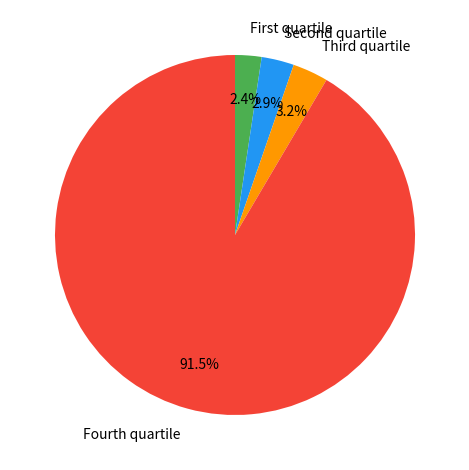

Does Fourth quartile account for over 50% of the chart?

Yes